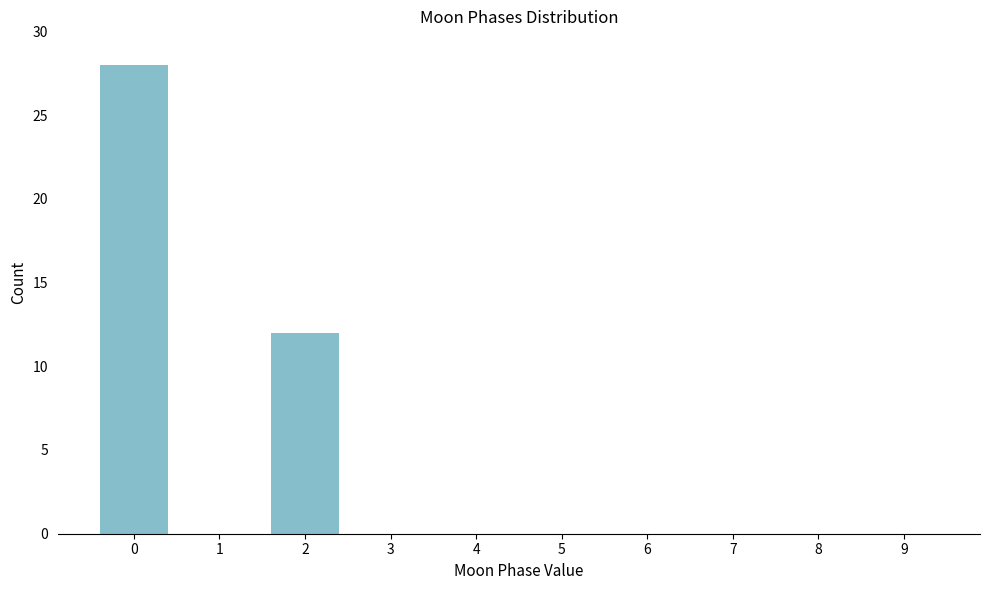

Reading left to right, extract all data points from this chart.

0=28	1=0	2=12	3=0	4=0	5=0	6=0	7=0	8=0	9=0